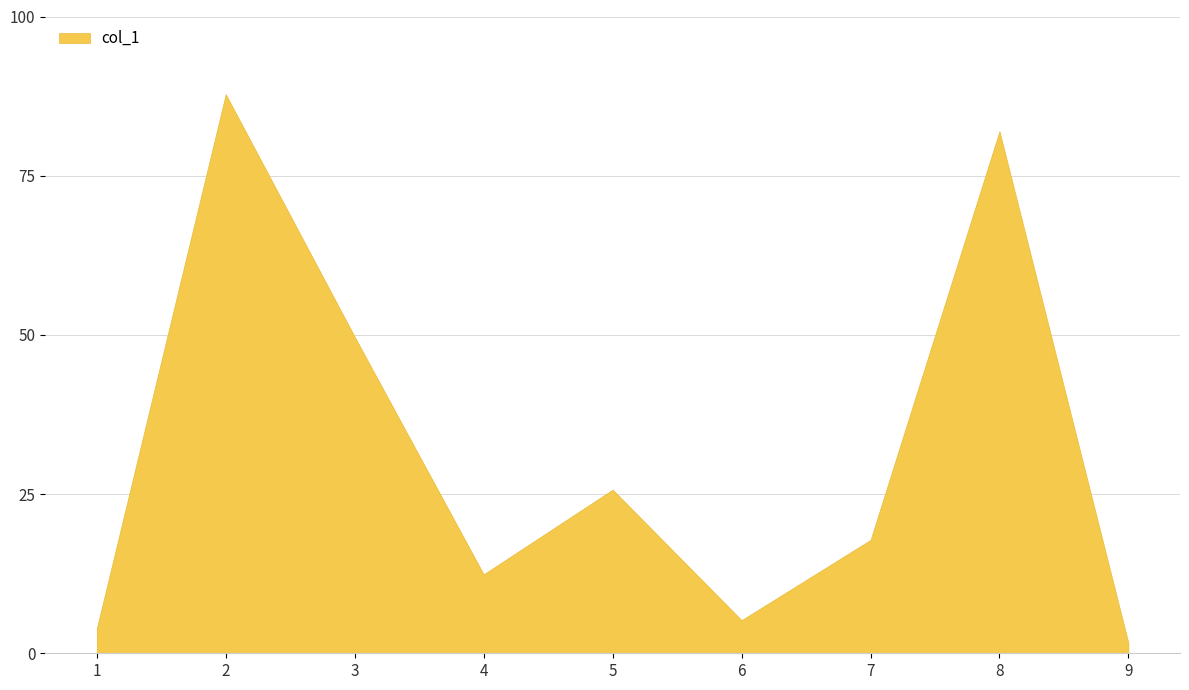

Reading right to left, what are all the values shown in this chart?

1.6	82.0	17.8	5.2	25.7	12.4	49.7	87.8	3.9